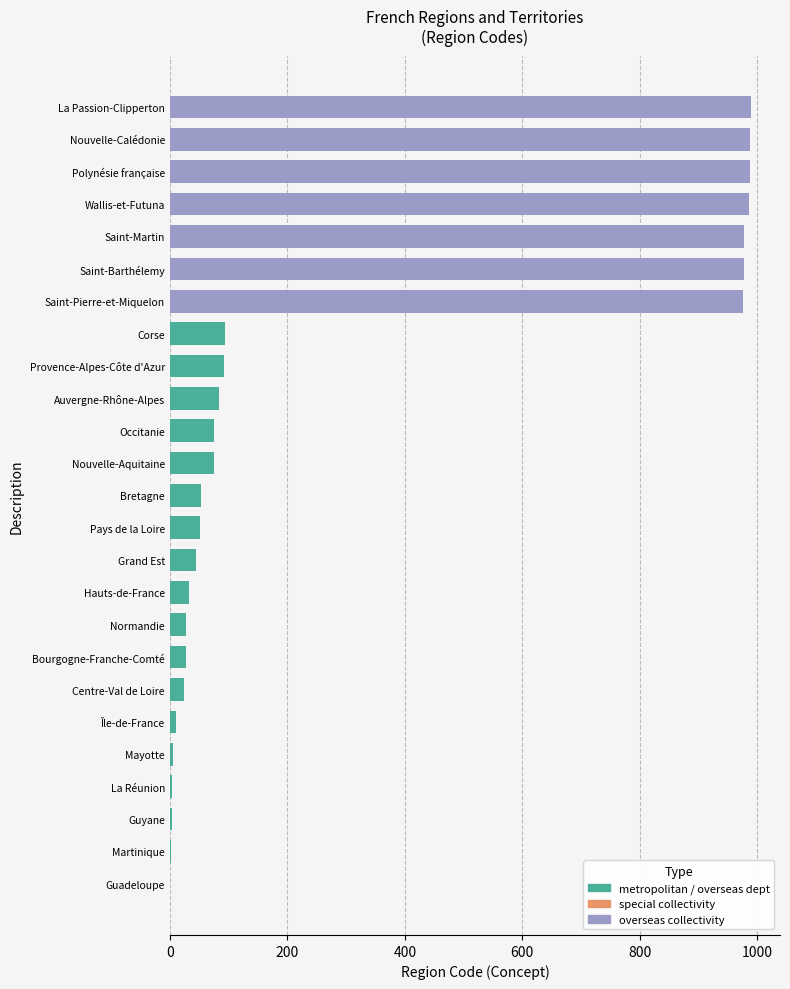

What is the value of the 22nd bar from the left?

986